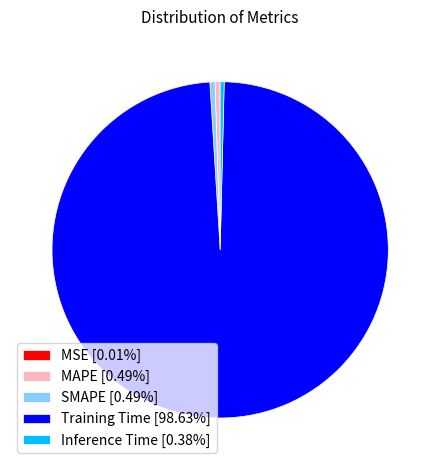

Does any single category account for the majority?

Yes